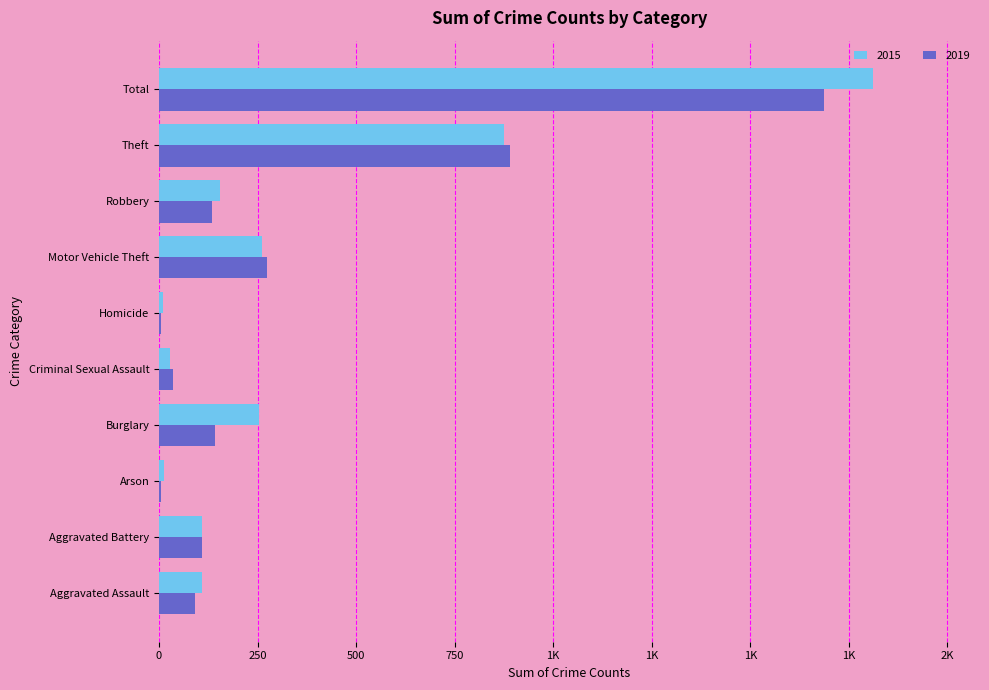

What is the total value across all series at Robbery?

289